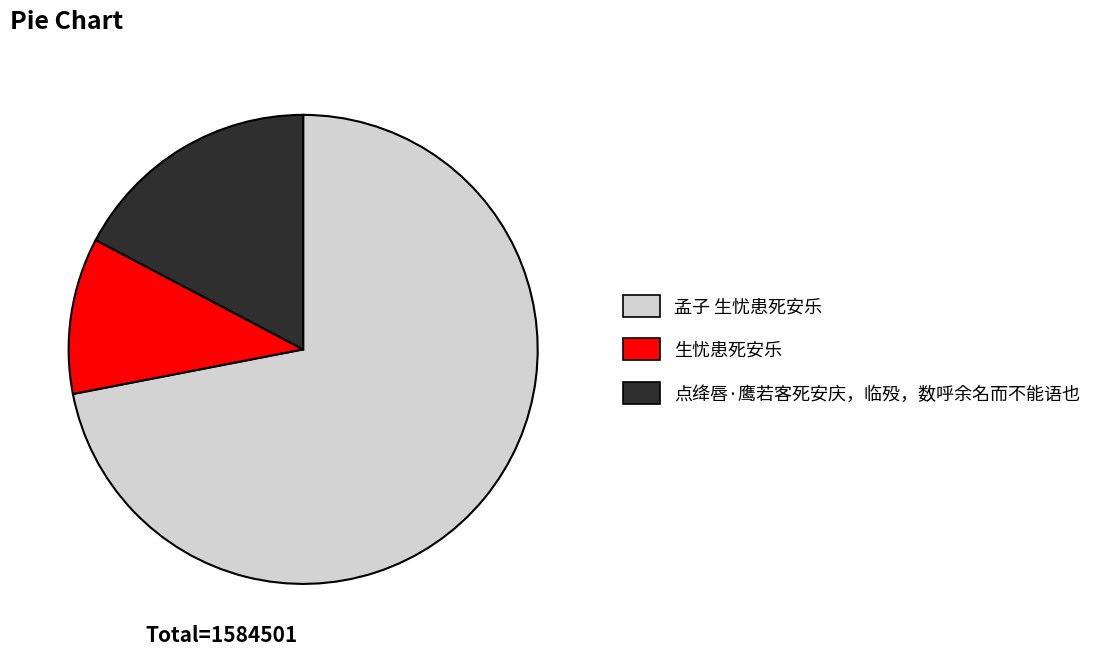

Which slice is the smallest?

生忧患死安乐